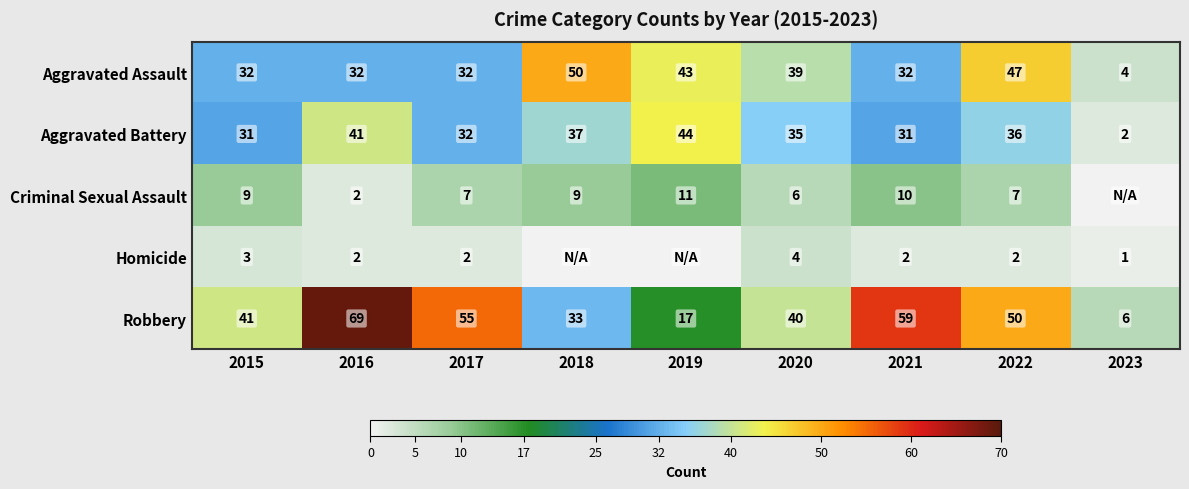

The Robbery series shows 4 at 2023. True or false?

False